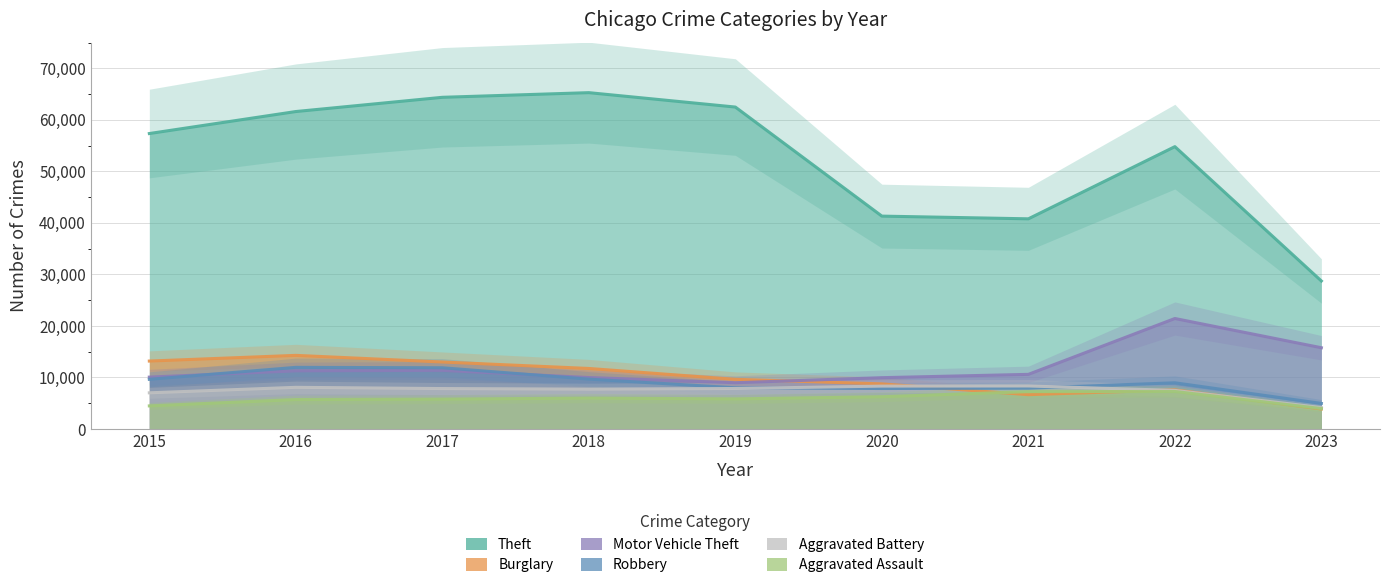

What are all the series names shown in the legend?

Theft, Burglary, Motor Vehicle Theft, Robbery, Aggravated Battery, Aggravated Assault